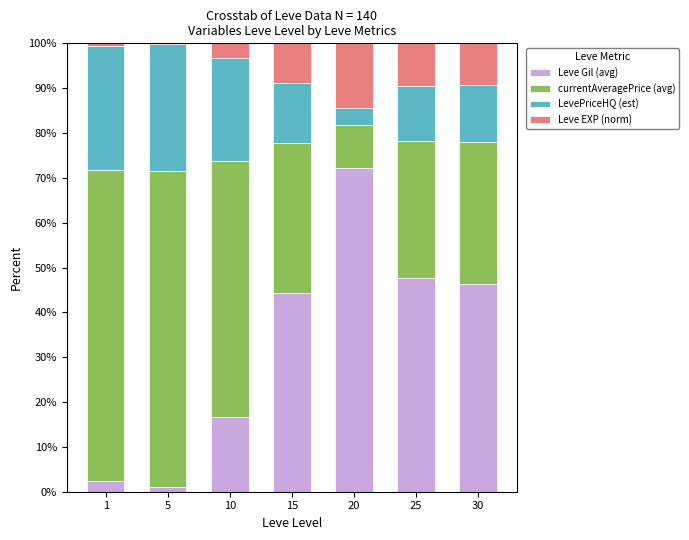

Reading left to right, list the values for the Leve Gil (avg) series.

1=2.5	5=1.0	10=16.6	15=44.3	20=72.3	25=47.7	30=46.4